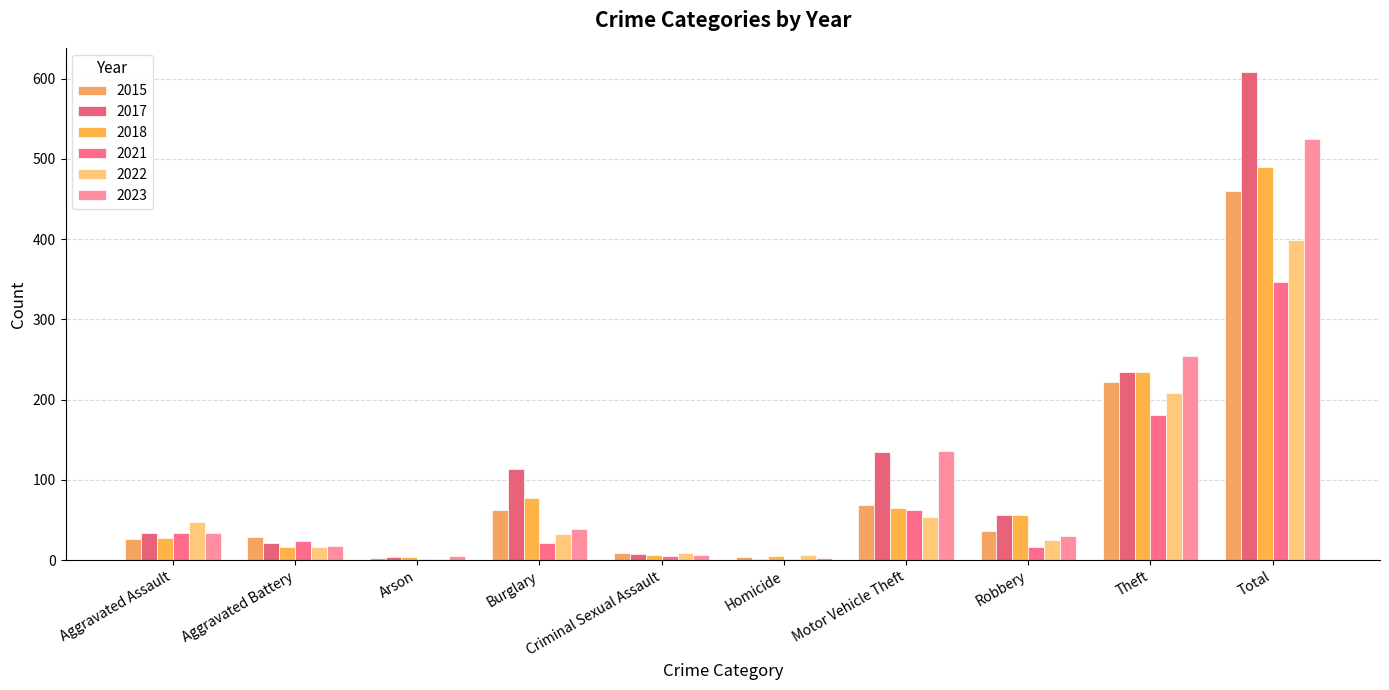

Reading right to left, list all the values displayed in this chart.

2015: Total=460	Theft=222	Robbery=36	Motor Vehicle Theft=69	Homicide=4	Criminal Sexual Assault=9	Burglary=62	Arson=3	Aggravated Battery=29	Aggravated Assault=26
2017: Total=608	Theft=235	Robbery=56	Motor Vehicle Theft=135	Homicide=1	Criminal Sexual Assault=8	Burglary=114	Arson=4	Aggravated Battery=21	Aggravated Assault=34
2018: Total=490	Theft=234	Robbery=56	Motor Vehicle Theft=65	Homicide=5	Criminal Sexual Assault=6	Burglary=77	Arson=4	Aggravated Battery=16	Aggravated Assault=27
2021: Total=347	Theft=181	Robbery=17	Motor Vehicle Theft=62	Homicide=2	Criminal Sexual Assault=5	Burglary=21	Arson=1	Aggravated Battery=24	Aggravated Assault=34
2022: Total=399	Theft=208	Robbery=25	Motor Vehicle Theft=54	Homicide=6	Criminal Sexual Assault=9	Burglary=32	Arson=1	Aggravated Battery=17	Aggravated Assault=47
2023: Total=525	Theft=254	Robbery=30	Motor Vehicle Theft=136	Homicide=3	Criminal Sexual Assault=6	Burglary=39	Arson=5	Aggravated Battery=18	Aggravated Assault=34